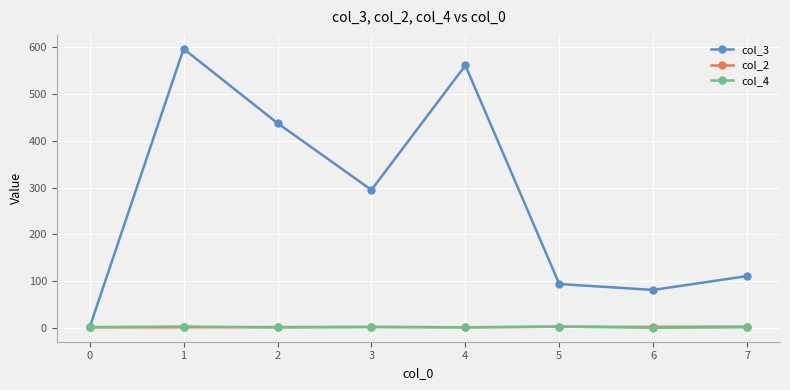

True or false: col_3 has more than 0 points higher than both neighbors.

True